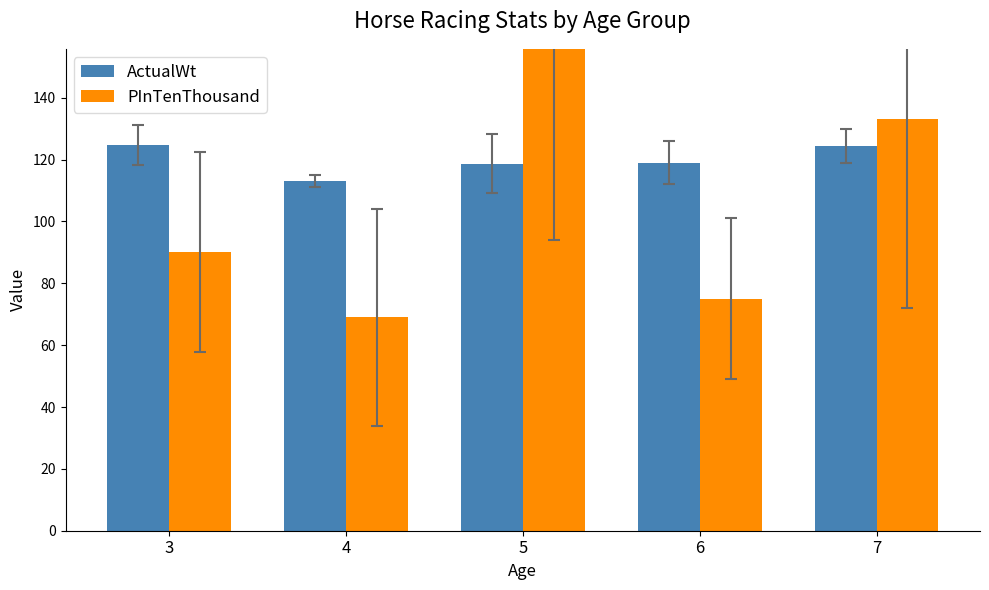

Which series has the largest range (max minus min)?

PInTenThousand